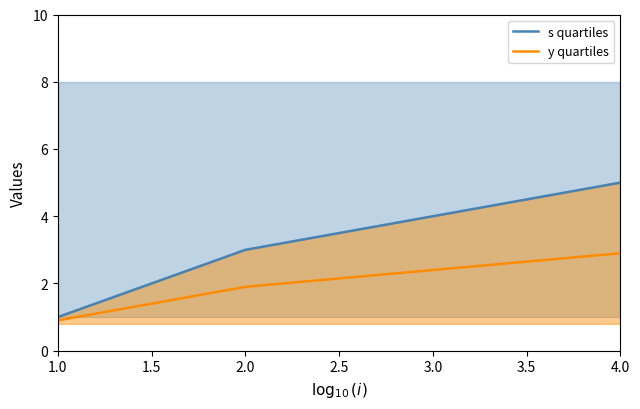

The value of s quartiles at 4.0 is 7.6. True or false?

False